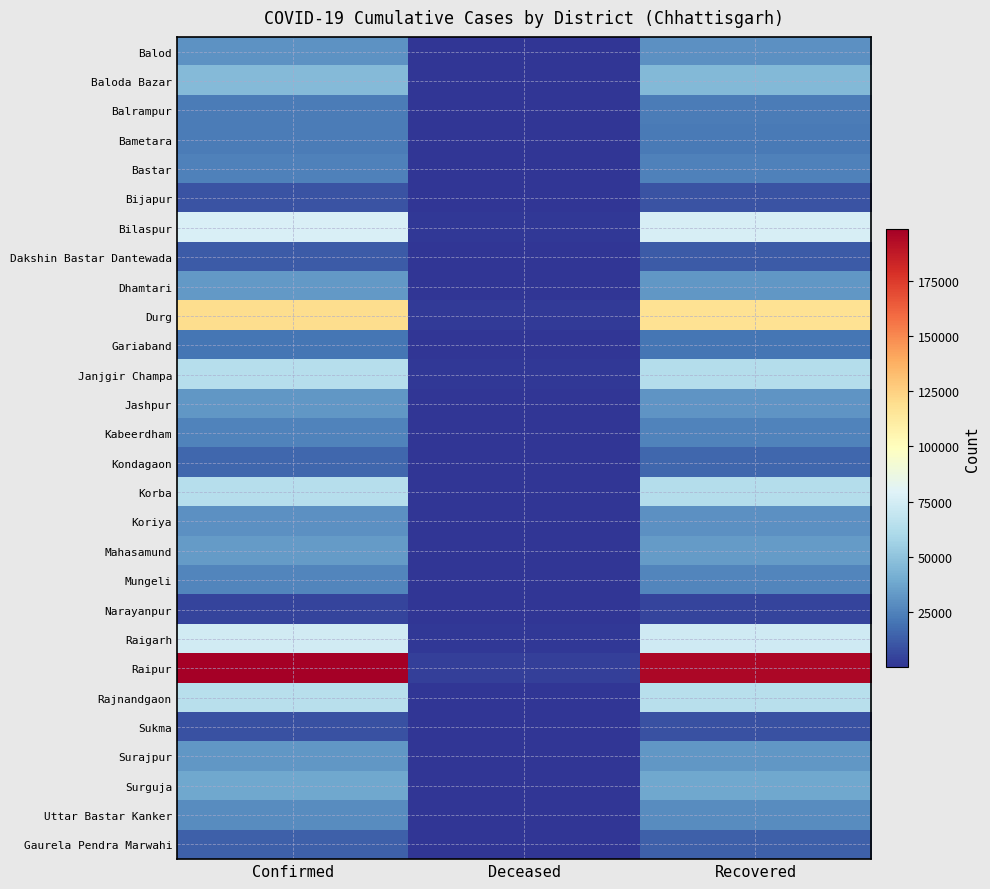

Between Deceased and Confirmed, which is larger?

Confirmed